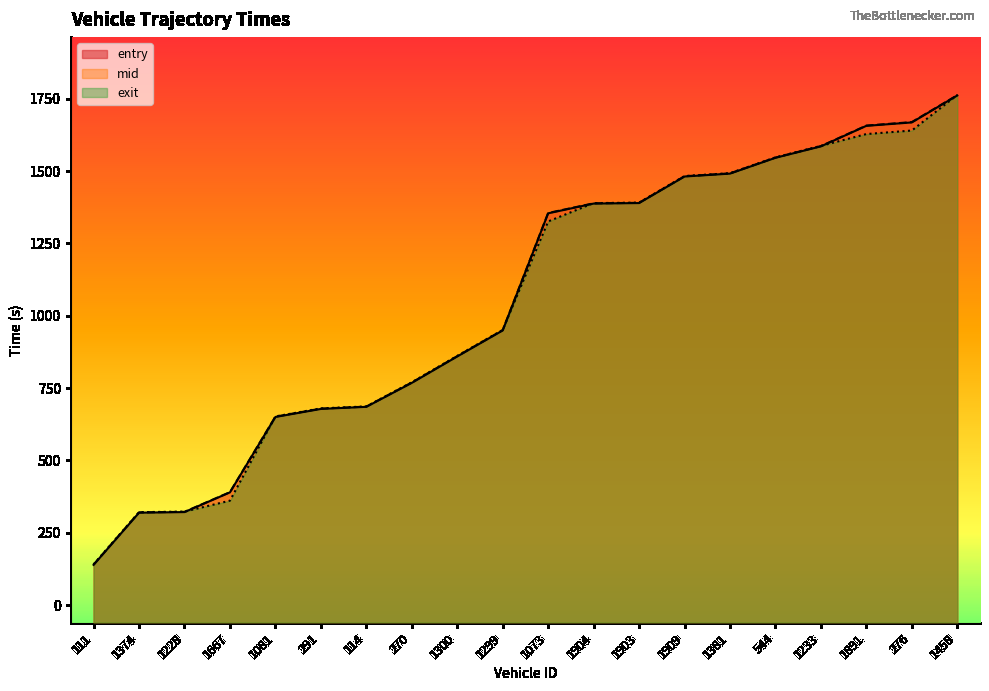

List the series in order of their peak value, lowest first.

entry, mid, exit